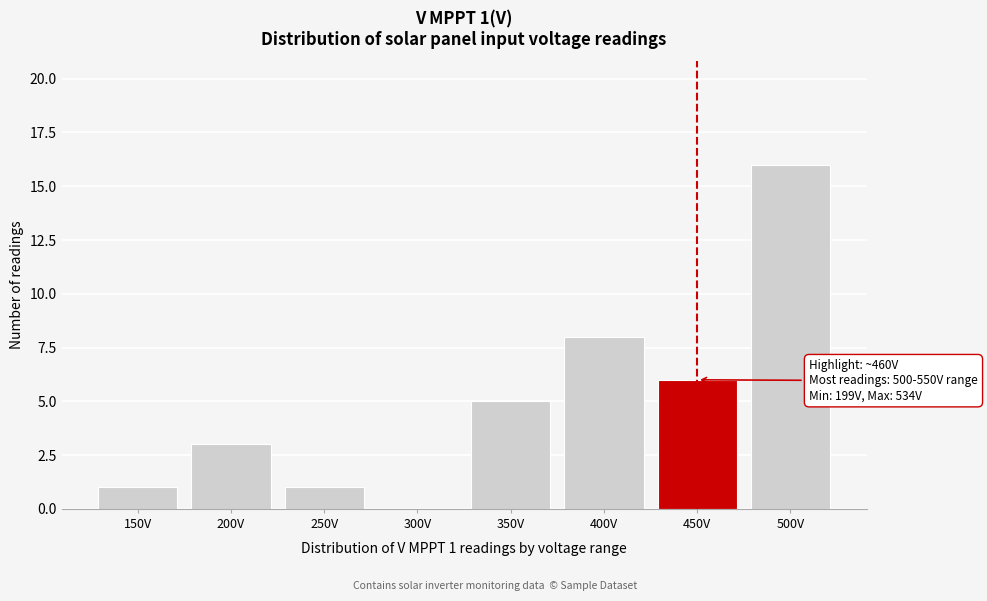

Reading left to right, extract all data points from this chart.

150V=1	200V=3	250V=1	300V=0	350V=5	400V=8	450V=6	500V=16